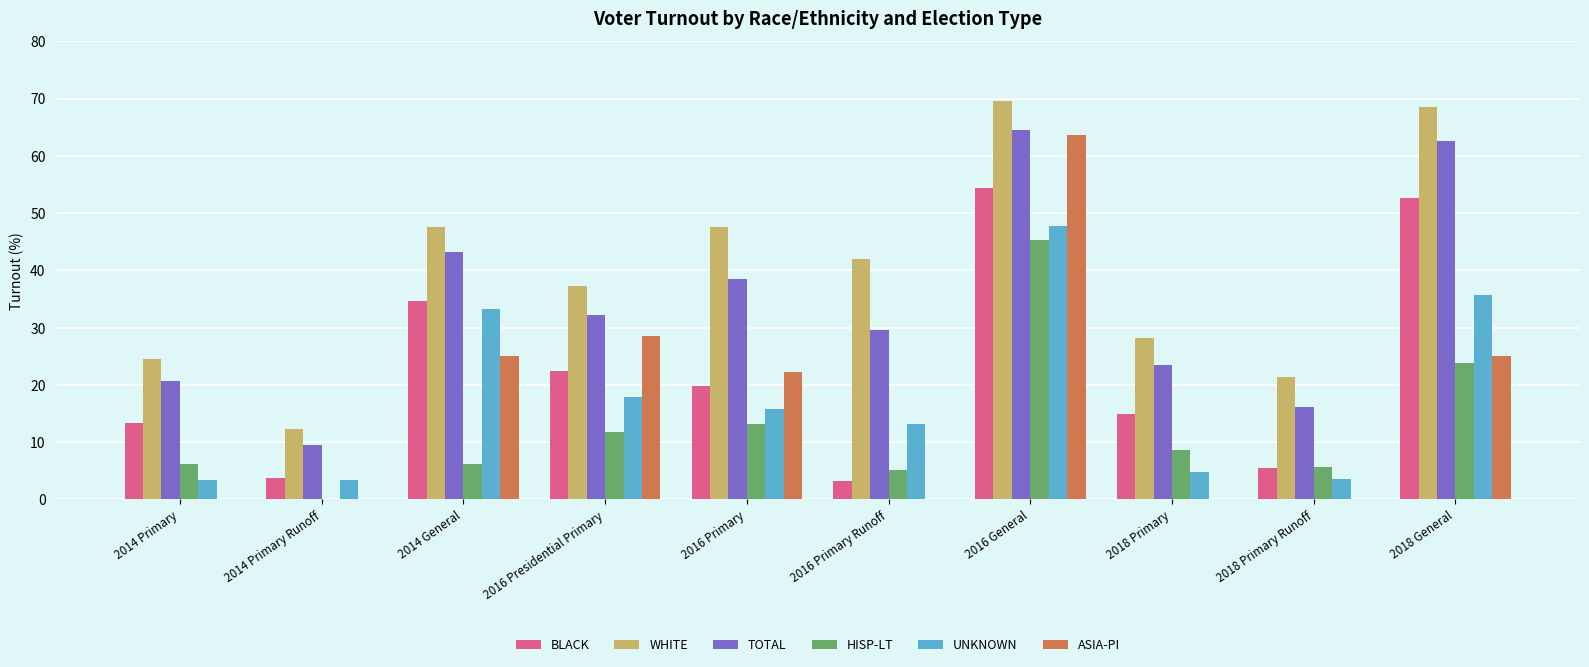

Which series changed the most between 2014 Primary Runoff and 2018 General?

WHITE